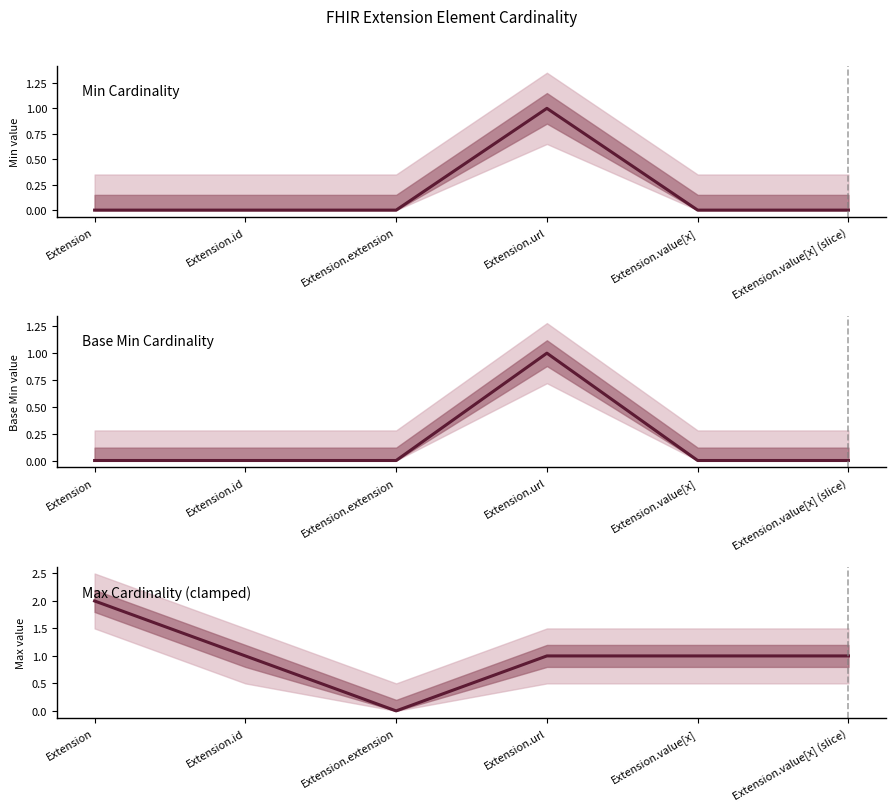

What is the sum of all Base Min Cardinality values?

1